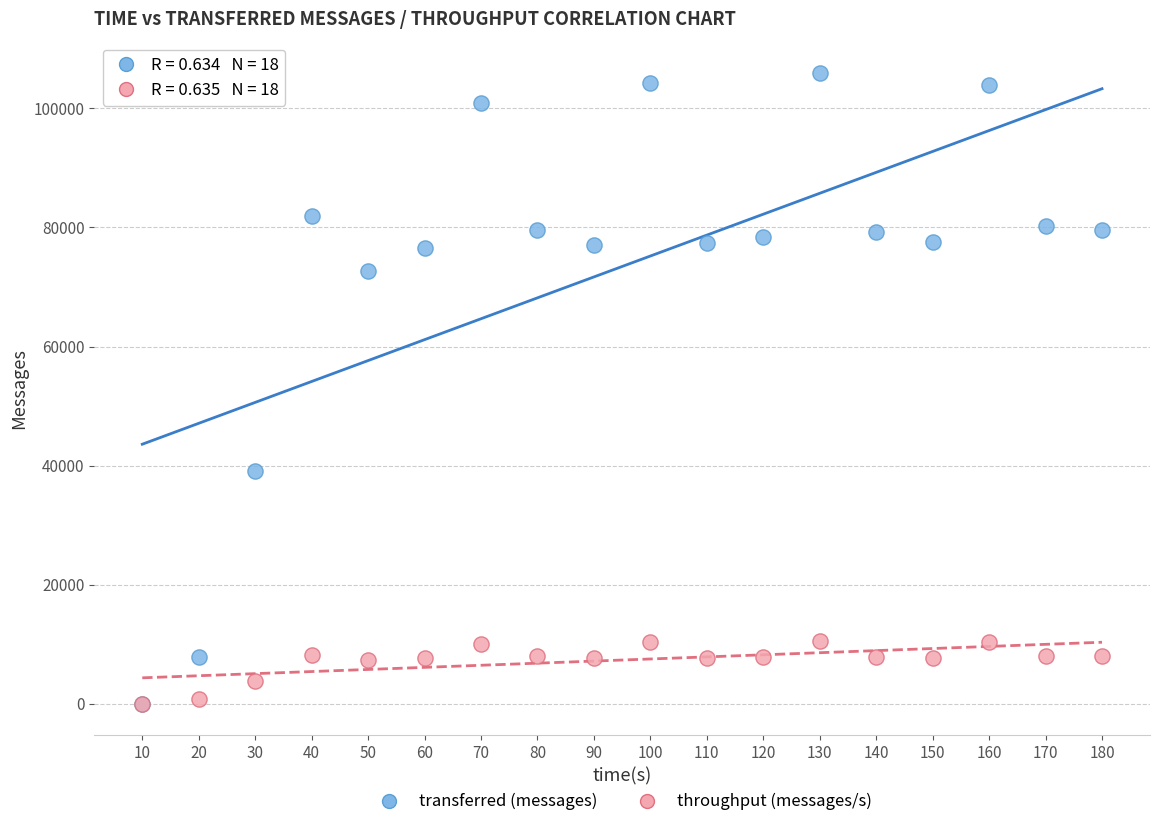

Across all series, what Y value is closest to 52970?

39160